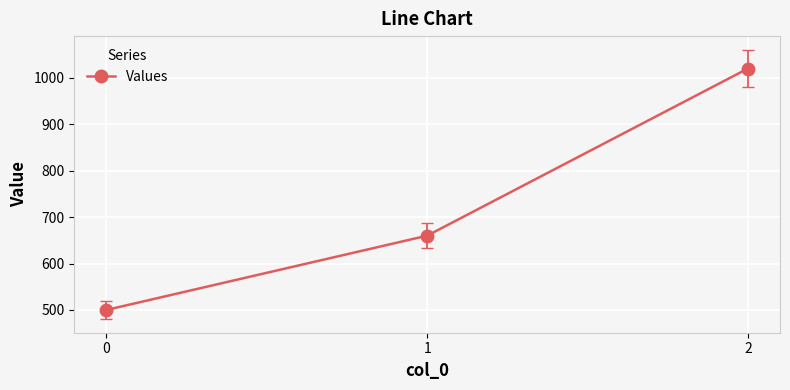

True or false: the data shows 672 at 0.

False